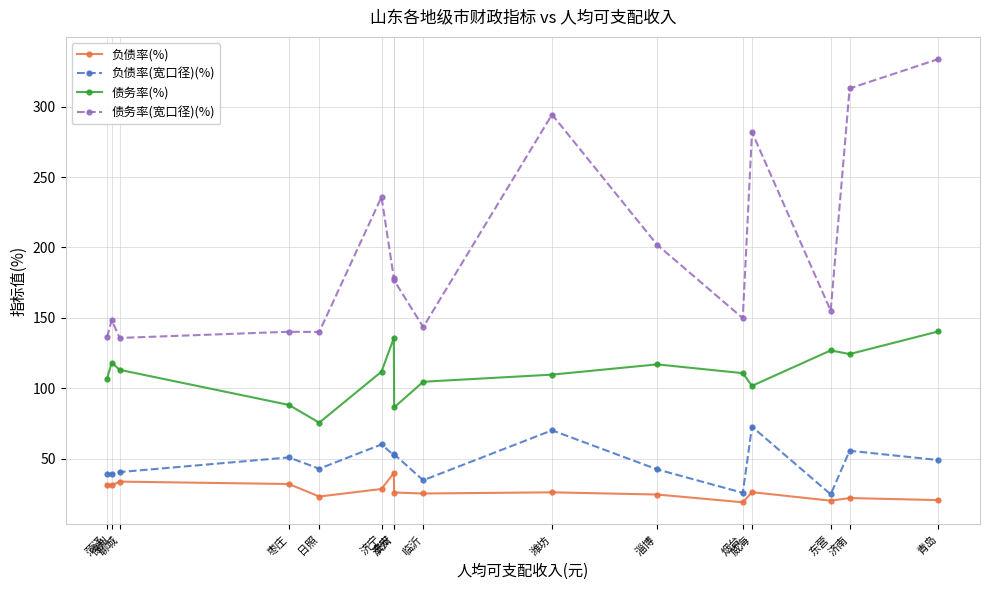

Rank the series by their maximum value, from lowest to highest.

负债率(%), 负债率(宽口径)(%), 债务率(%), 债务率(宽口径)(%)